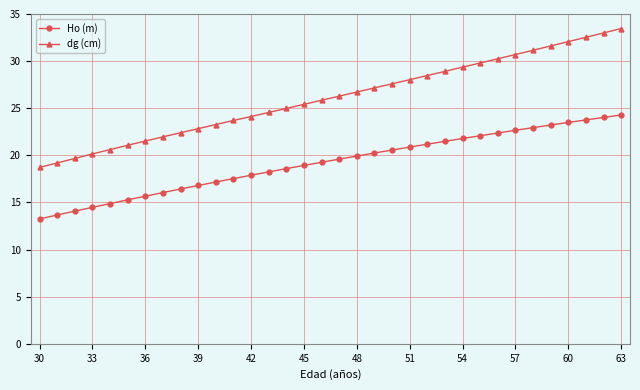

Rank the series by their average value, from lowest to highest.

Ho (m), dg (cm)